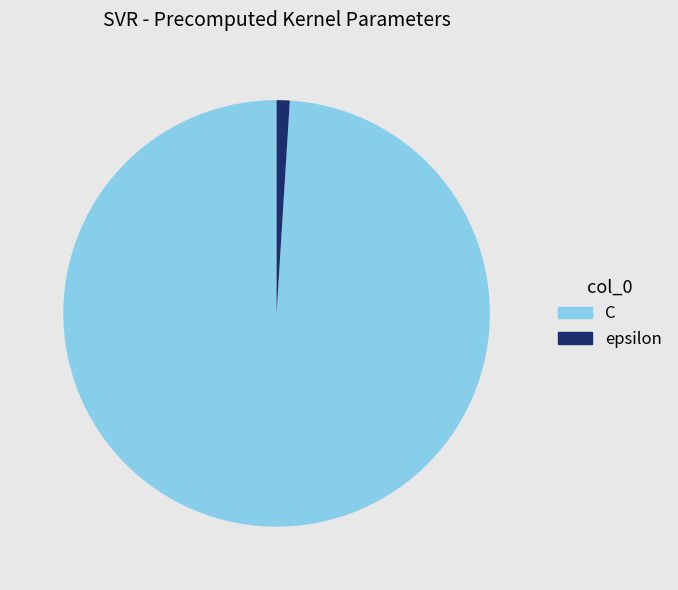

Does C represent more than half of the total?

Yes